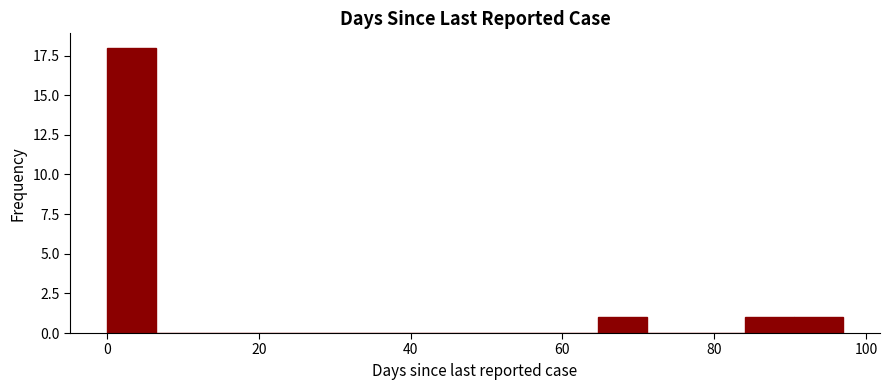

Around what value on the x-axis is the tallest bar? Give the approximate position of its centre, as read against the axis.

4